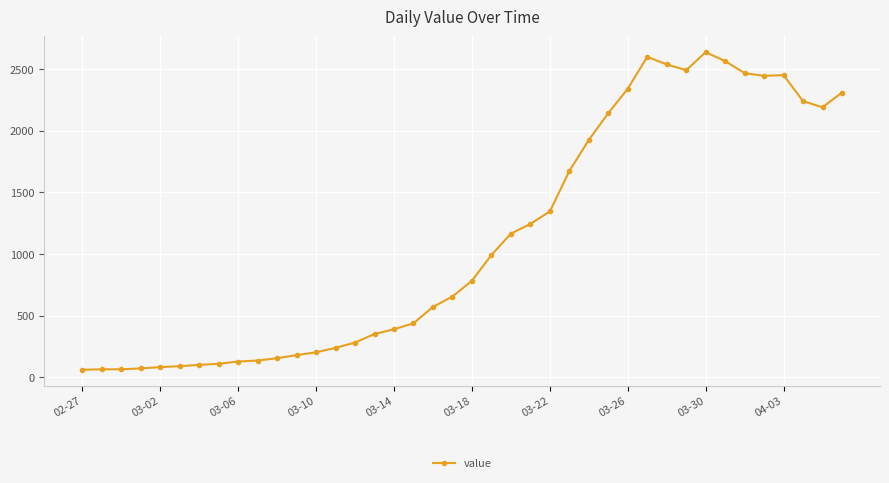

True or false: the data has more than 2 interior local peaks.

True